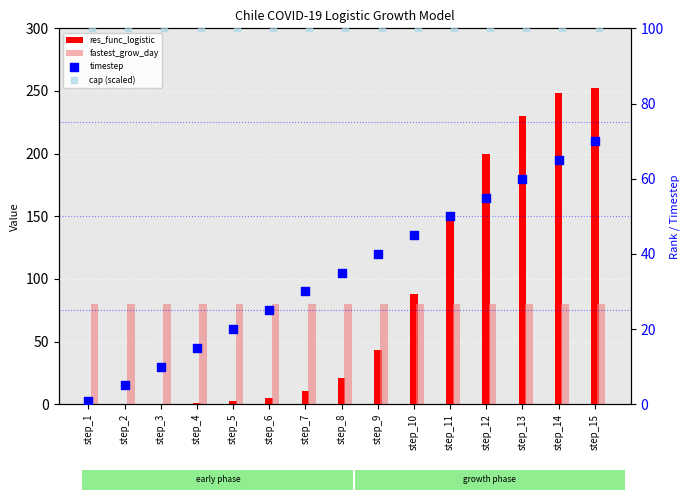

At which category is the sum across all series the highest?

step_15